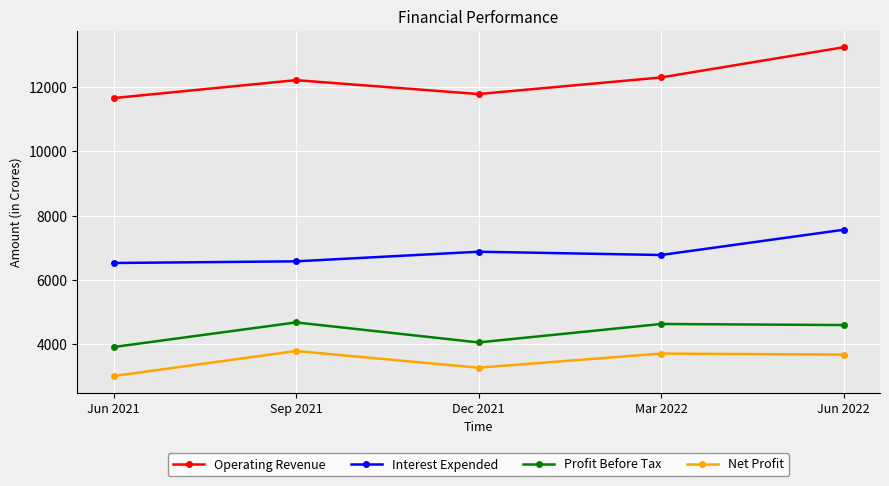

Does the chart display data point markers on the line(s)?

Yes